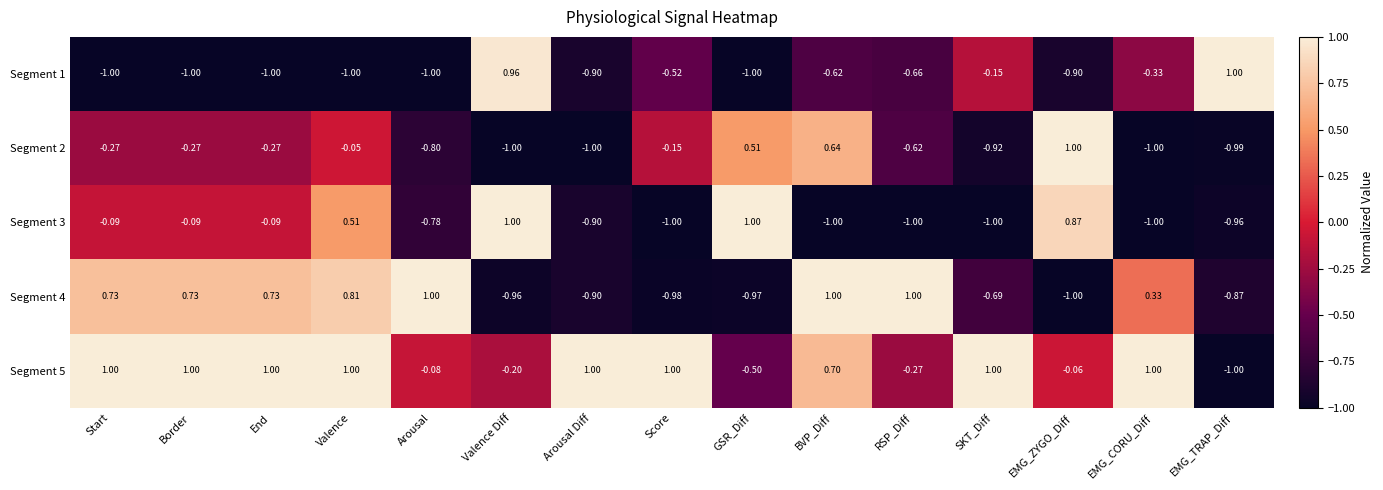

How many data points does each series have?

15